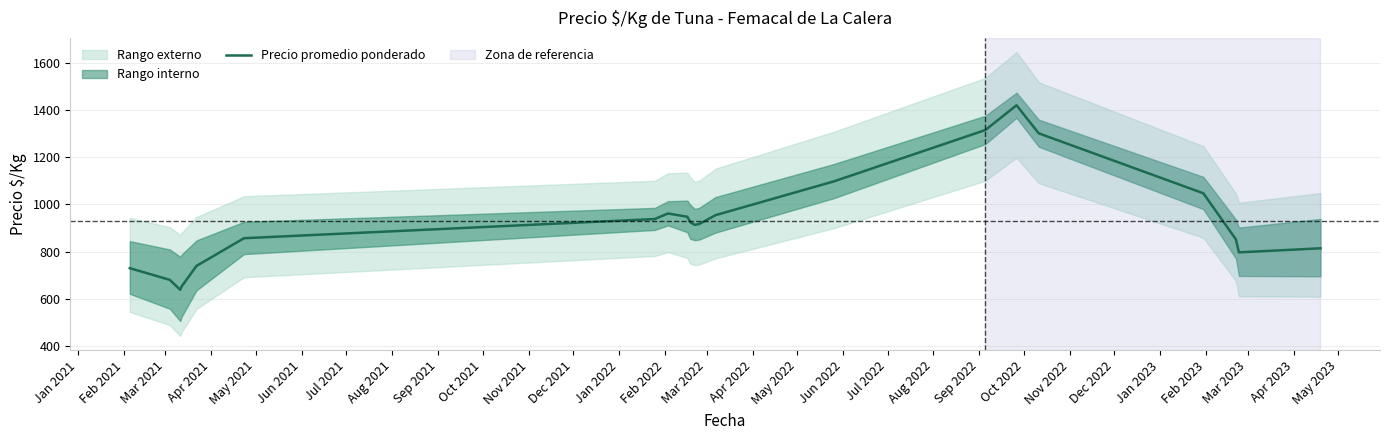

What is the difference between the second highest and second lowest values?

661.1